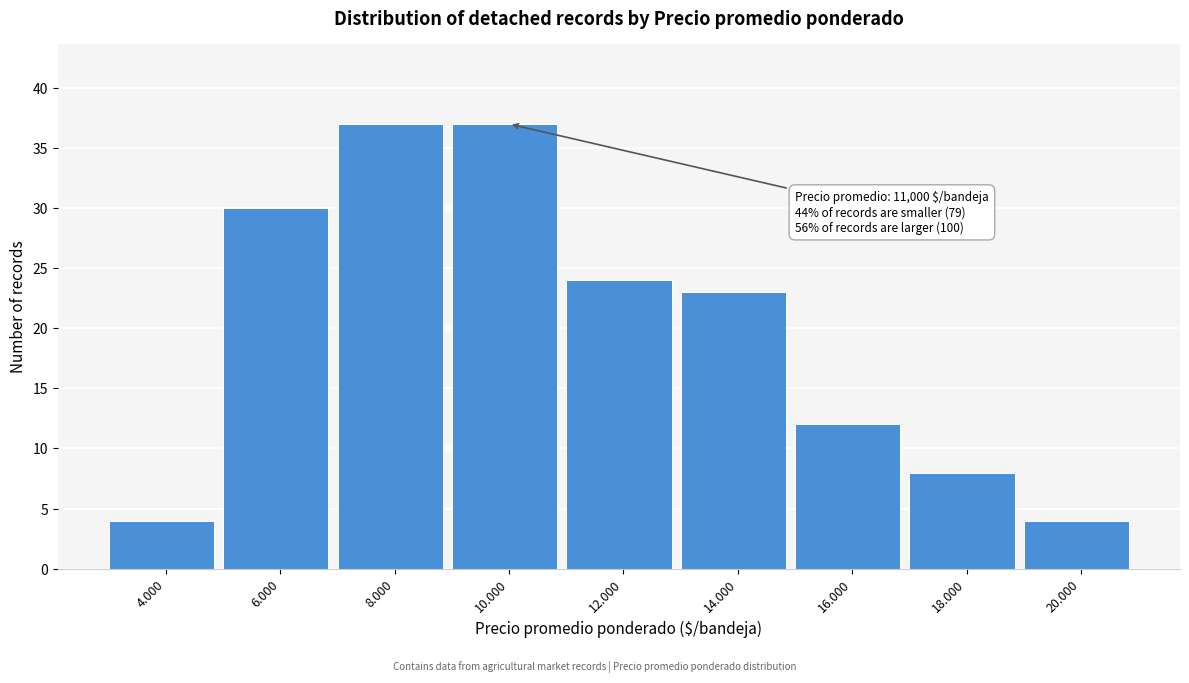

Reading left to right, list all the values displayed in this chart.

4	30	37	37	24	23	12	8	4